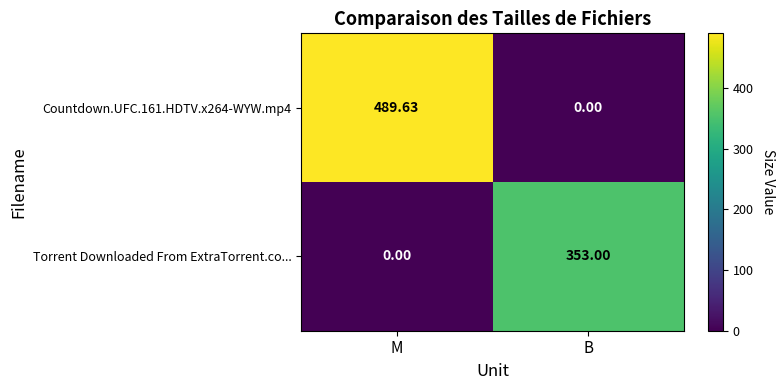

At which label does Countdown.UFC.161.HDTV.x264-WYW.mp4 first exceed 489?

M